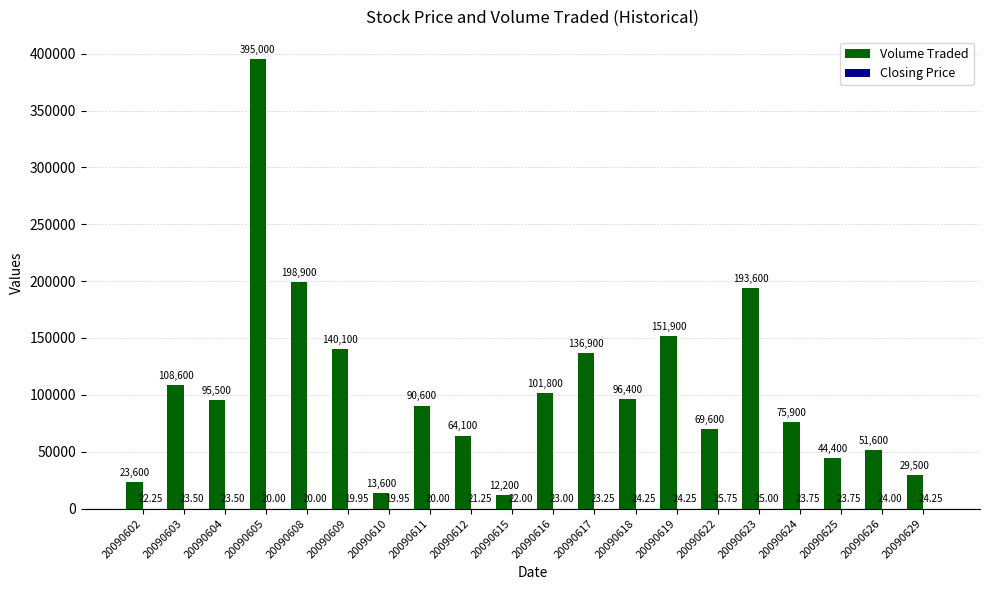

Which series has the largest total across all categories?

Volume Traded